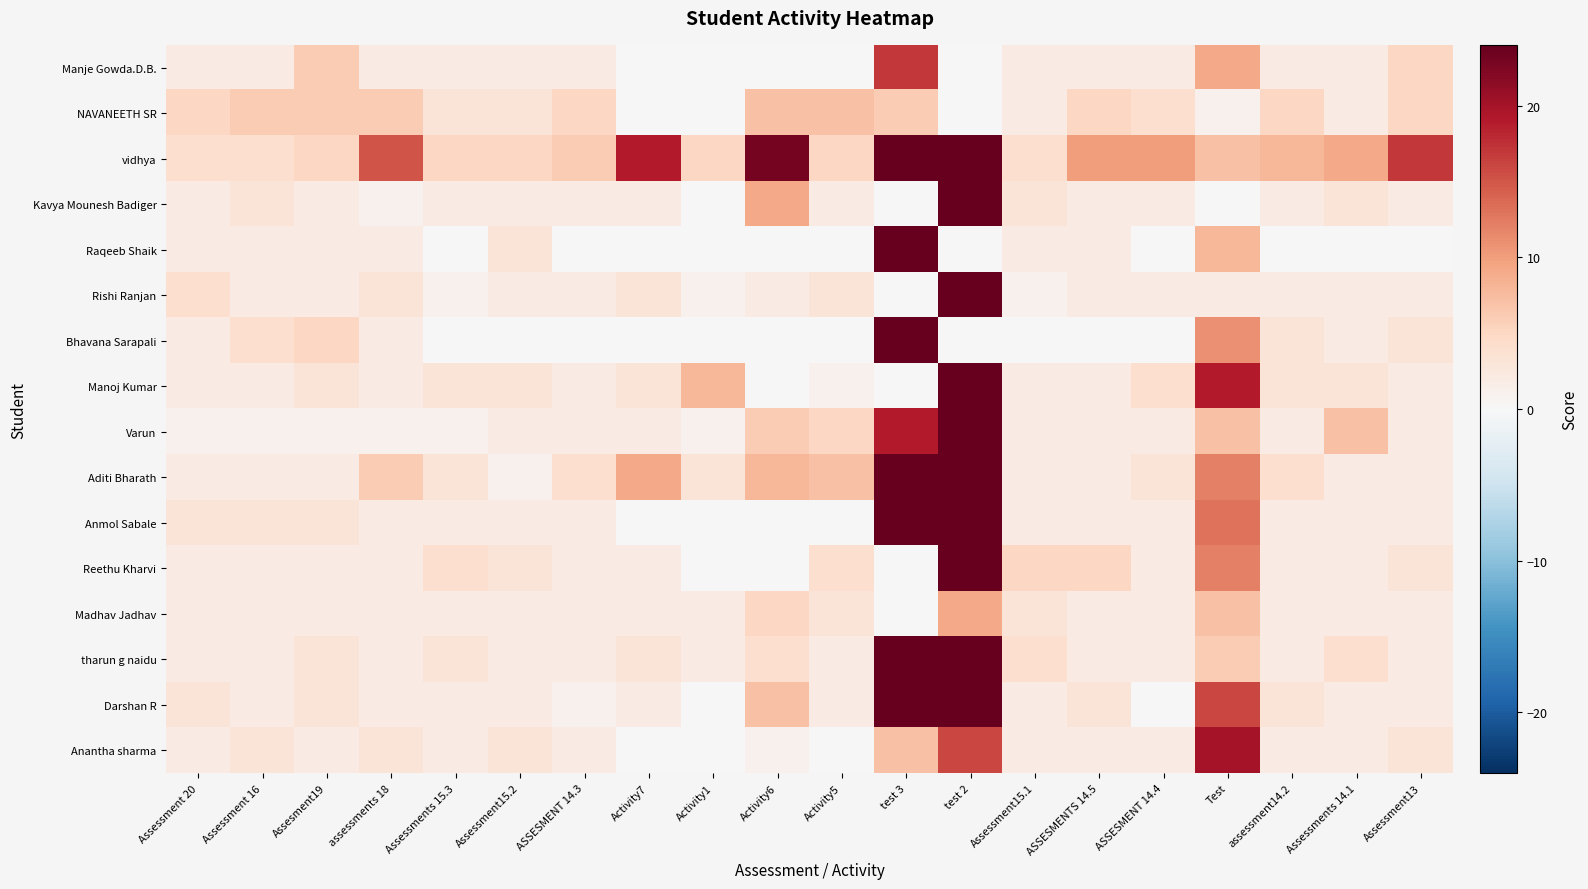

What is the spread (max minus min) of values at Activity6?

23